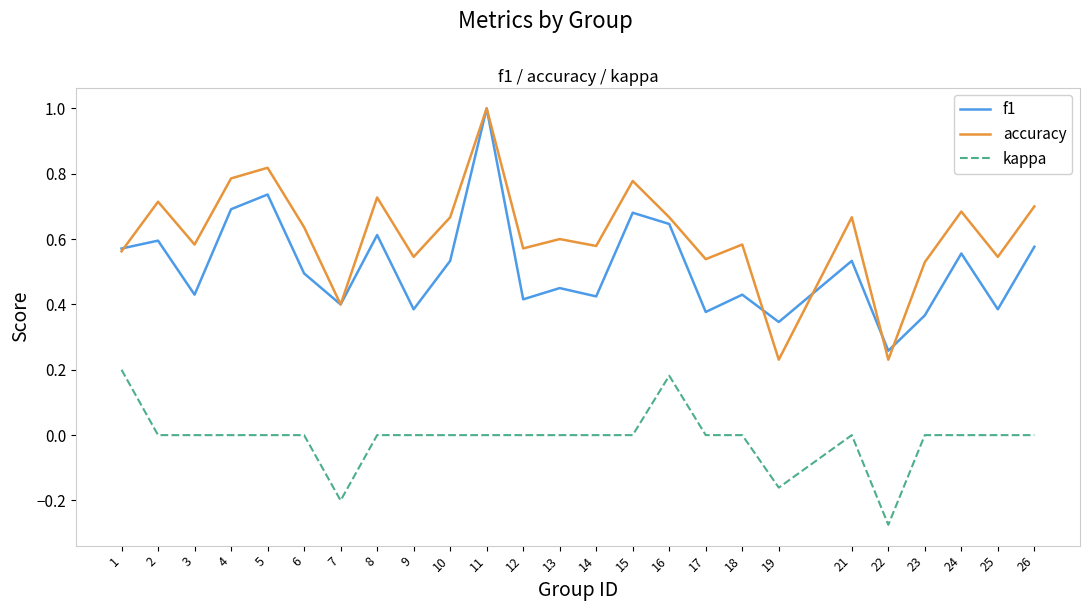

Is it true that kappa equals 0.0 at 9?

True